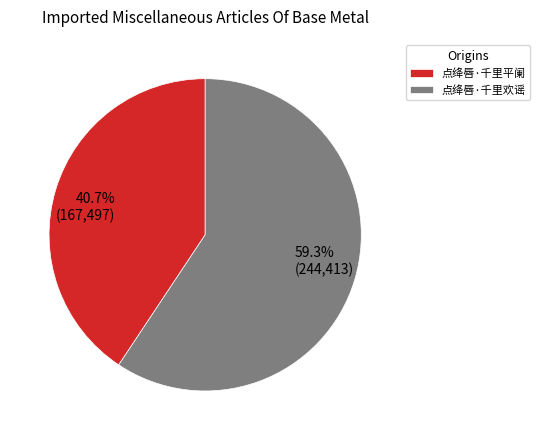

How many segments does this pie chart have?

2